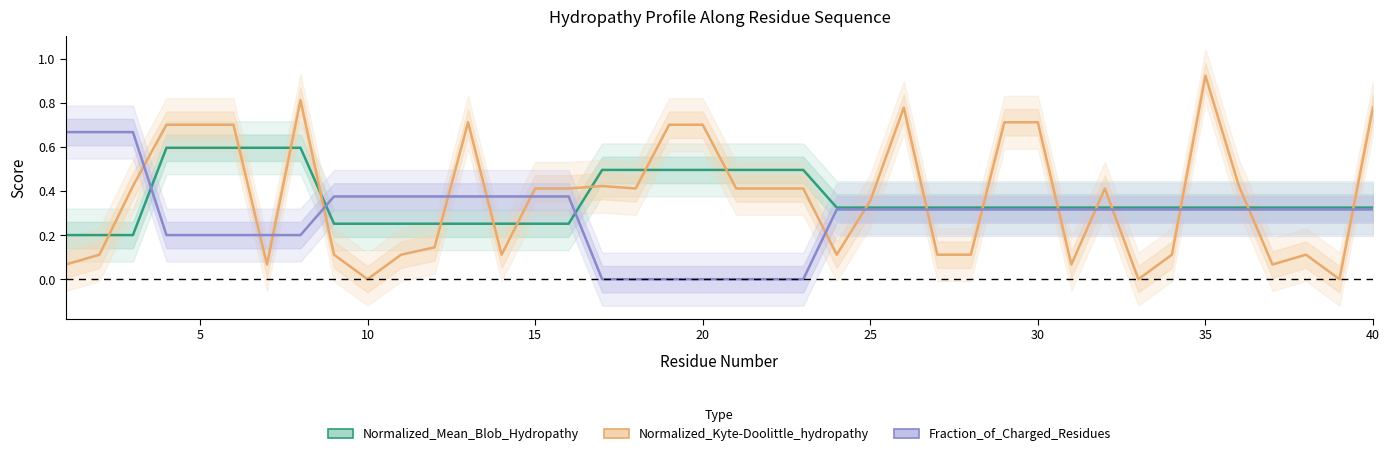

Reading right to left, list all the values displayed in this chart.

Normalized_Mean_Blob_Hydropathy: 0.3	0.3	0.3	0.3	0.3	0.3	0.3	0.3	0.3	0.3	0.3	0.3	0.3	0.3	0.3	0.3	0.3	0.5	0.5	0.5	0.5	0.5	0.5	0.5	0.3	0.3	0.3	0.3	0.3	0.3	0.3	0.3	0.6	0.6	0.6	0.6	0.6	0.2	0.2	0.2
Normalized_Kyte-Doolittle_hydropathy: 0.8	0.0	0.1	0.1	0.4	0.9	0.1	0.0	0.4	0.1	0.7	0.7	0.1	0.1	0.8	0.4	0.1	0.4	0.4	0.4	0.7	0.7	0.4	0.4	0.4	0.4	0.1	0.7	0.1	0.1	0.0	0.1	0.8	0.1	0.7	0.7	0.7	0.4	0.1	0.1
Fraction_of_Charged_Residues: 0.3	0.3	0.3	0.3	0.3	0.3	0.3	0.3	0.3	0.3	0.3	0.3	0.3	0.3	0.3	0.3	0.3	0.0	0.0	0.0	0.0	0.0	0.0	0.0	0.4	0.4	0.4	0.4	0.4	0.4	0.4	0.4	0.2	0.2	0.2	0.2	0.2	0.7	0.7	0.7